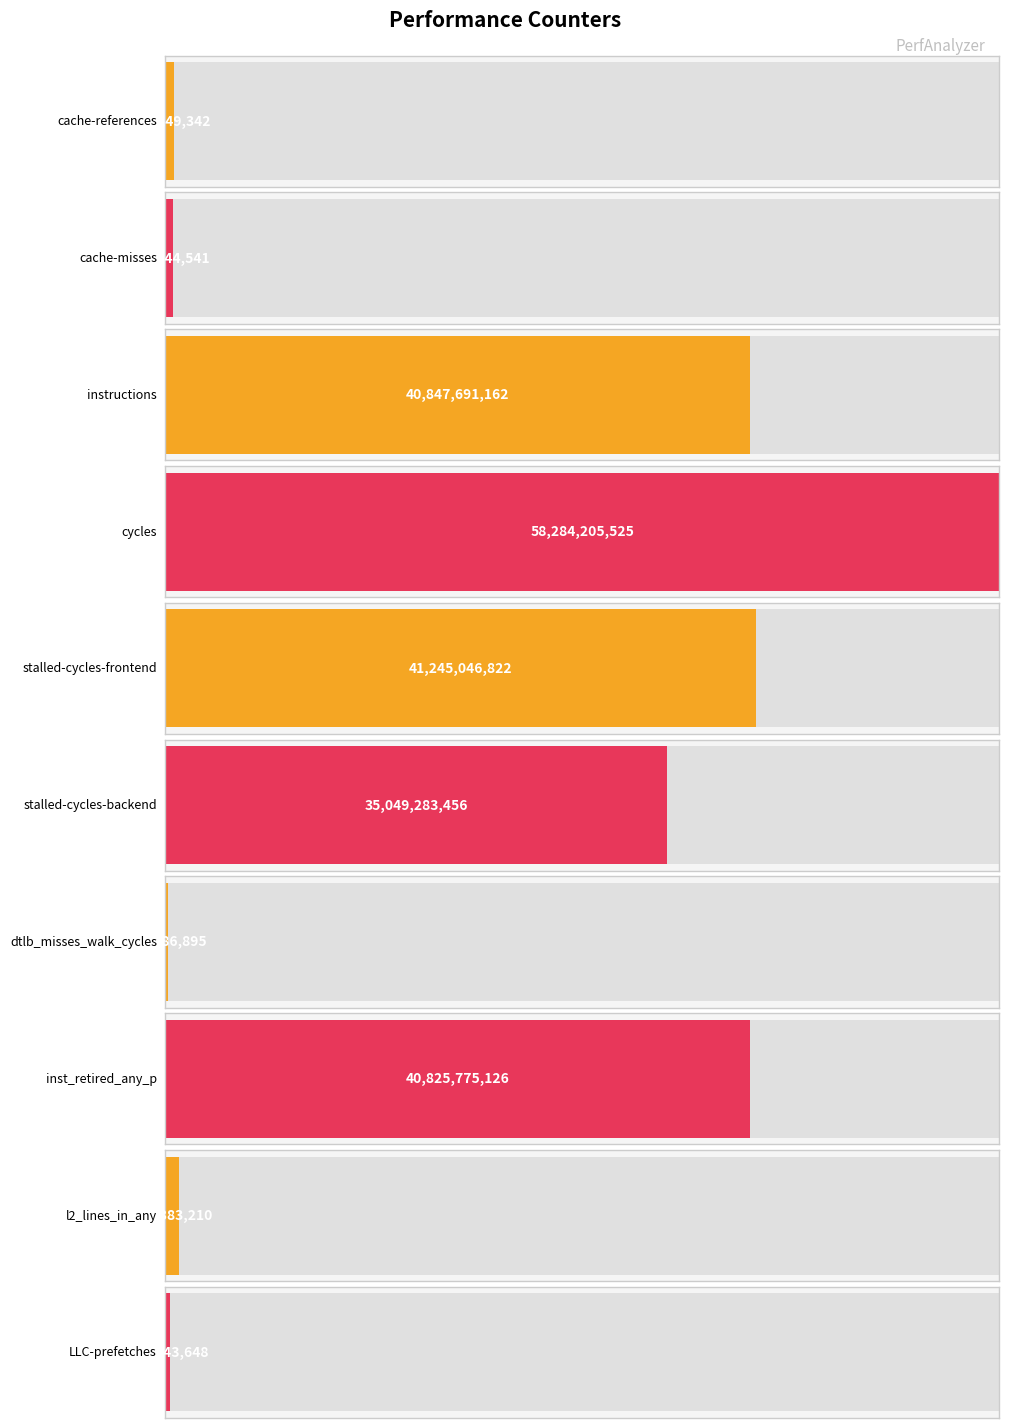

What is the approximate value at cycles?

58284205525